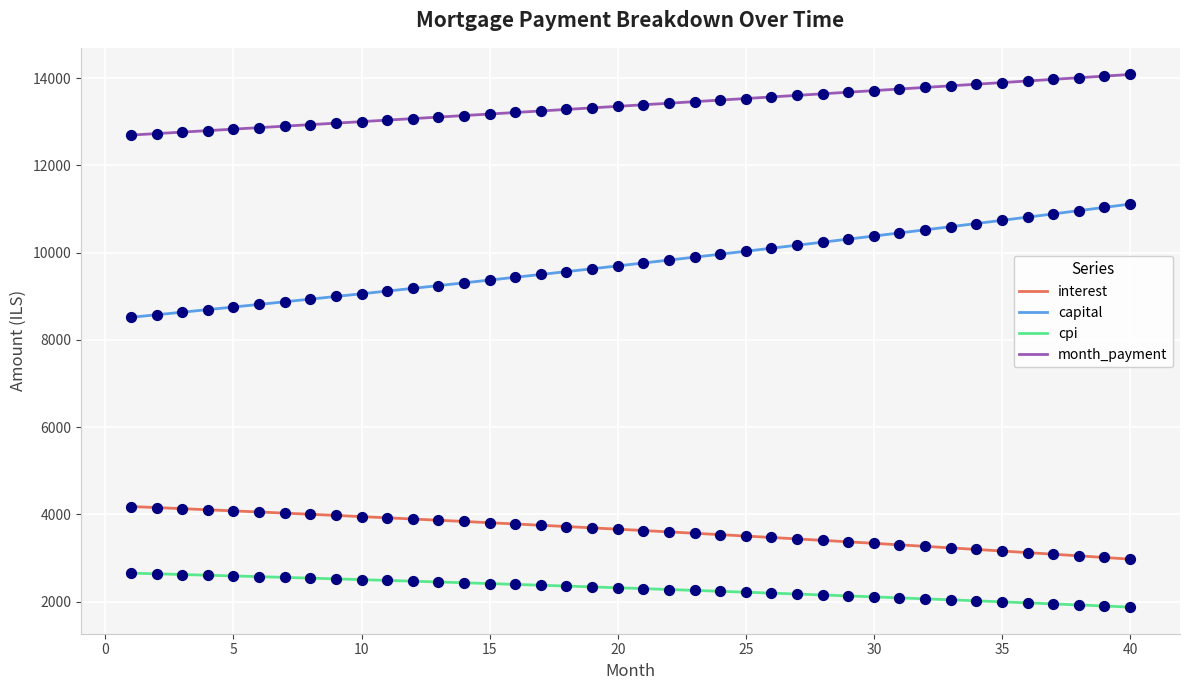

What are all the series names shown in the legend?

interest, capital, cpi, month_payment